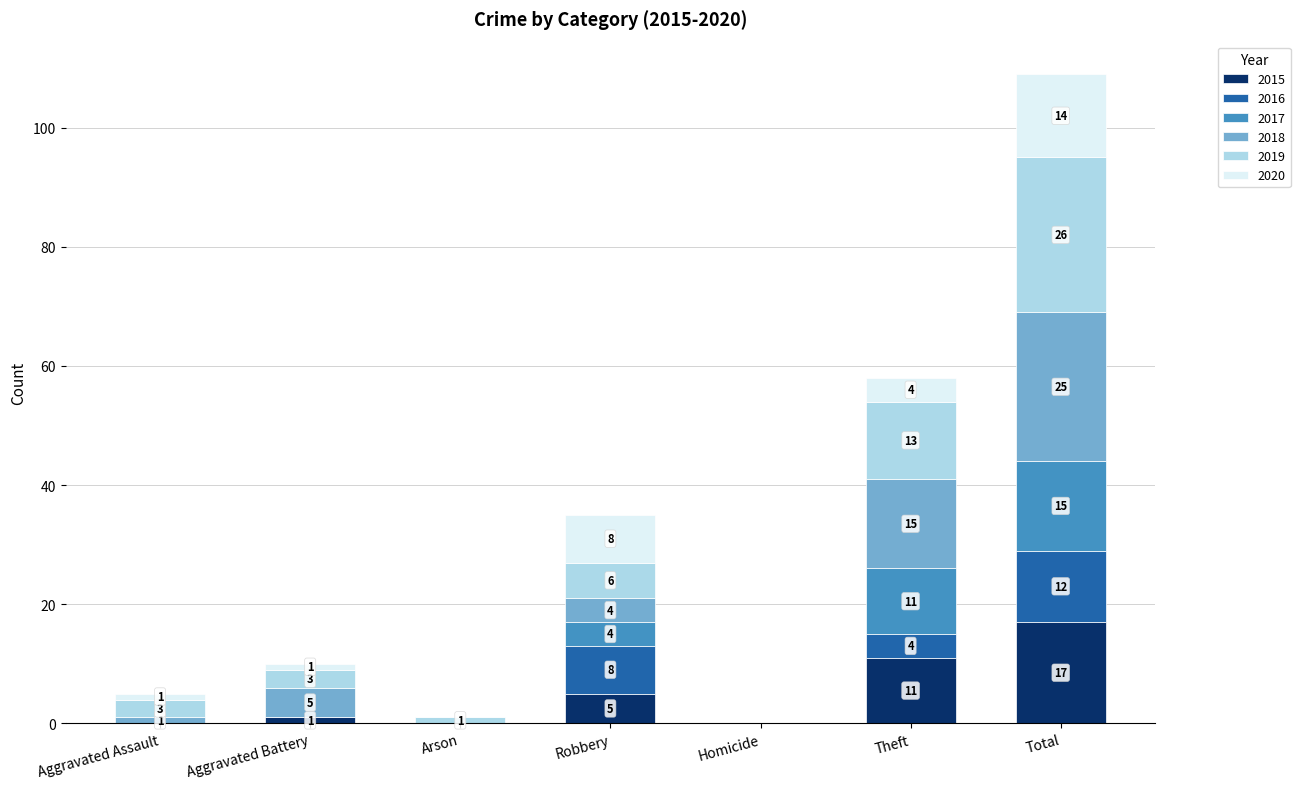

At which label does 2015 reach its peak?

Total